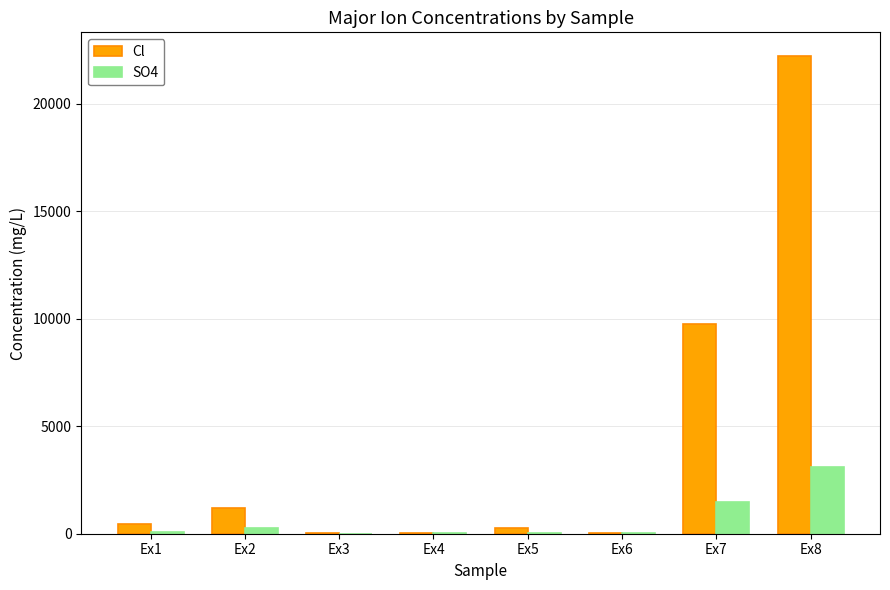

Which category has the highest value in the Cl series?

Ex8